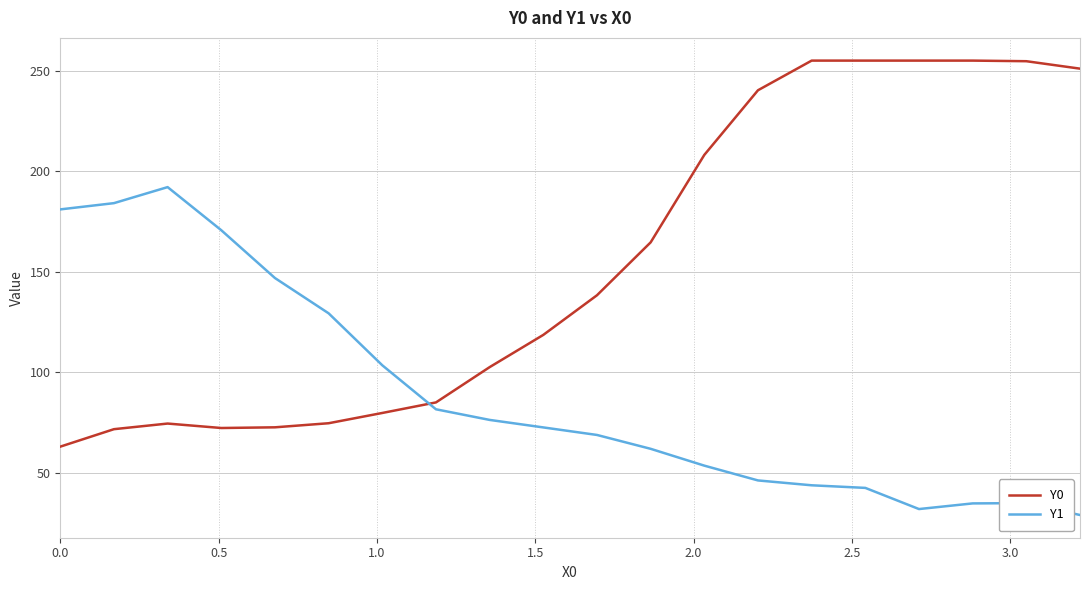

Which series has the largest total across all categories?

Y0